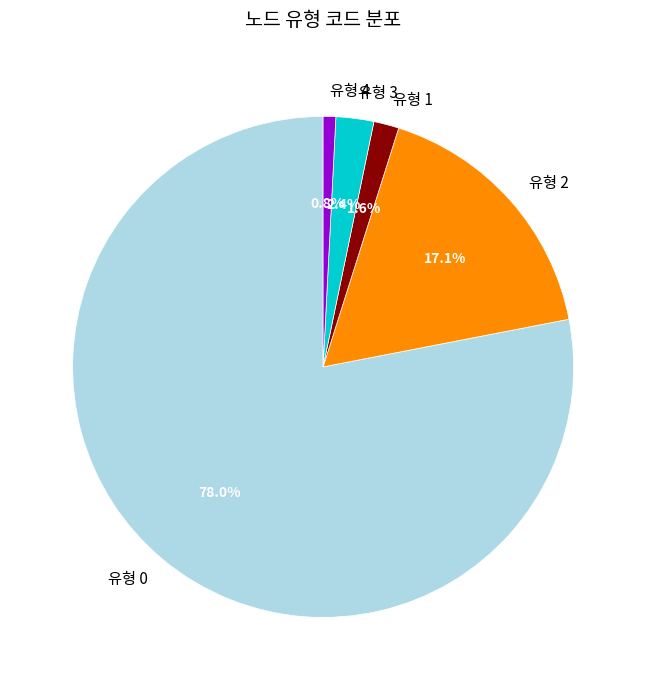

How many segments does this pie chart have?

5